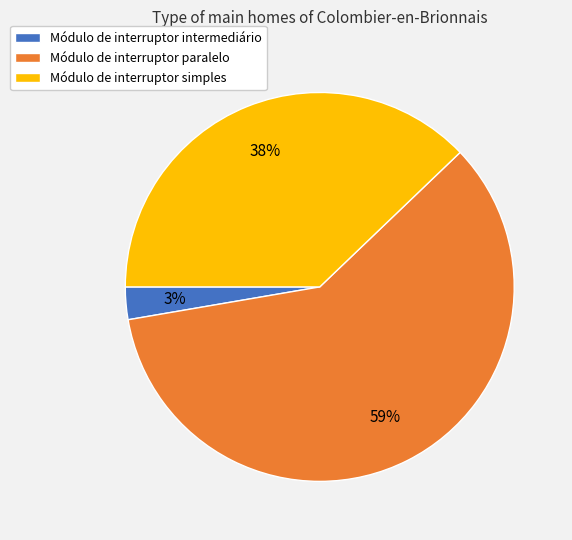

How many segments does this pie chart have?

3